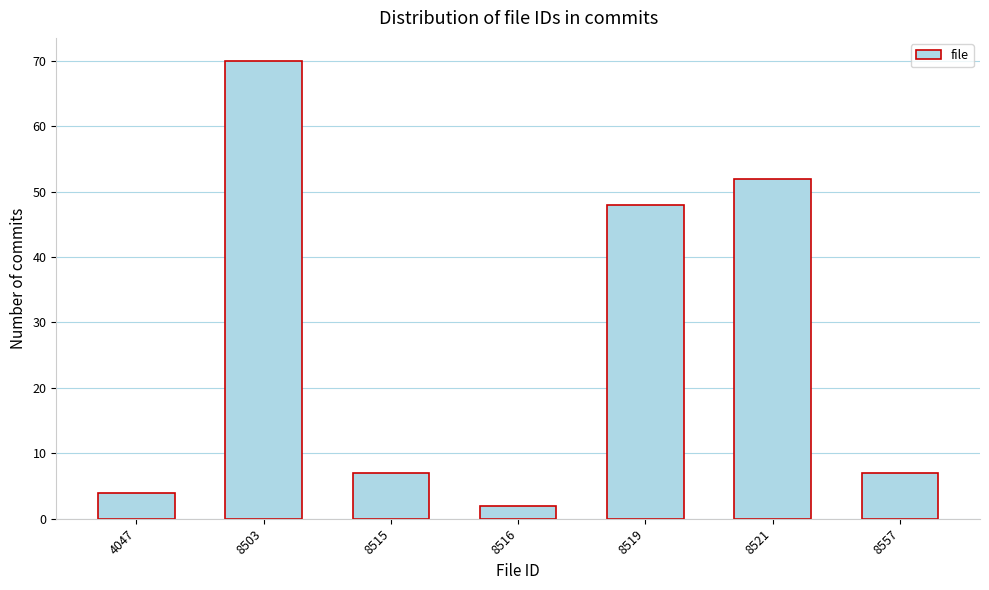

Reading left to right, what are all the values shown in this chart?

4047=4	8503=70	8515=7	8516=2	8519=48	8521=52	8557=7